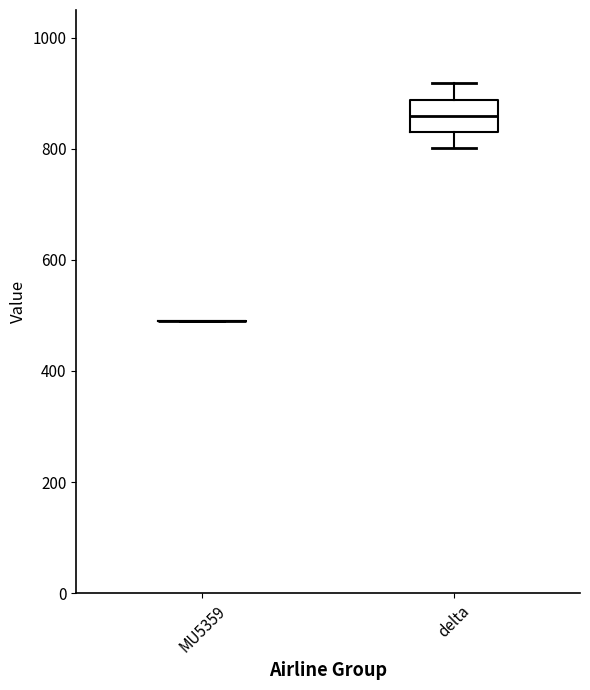

Which box is the tallest, from its lower edge to its upper edge?

delta